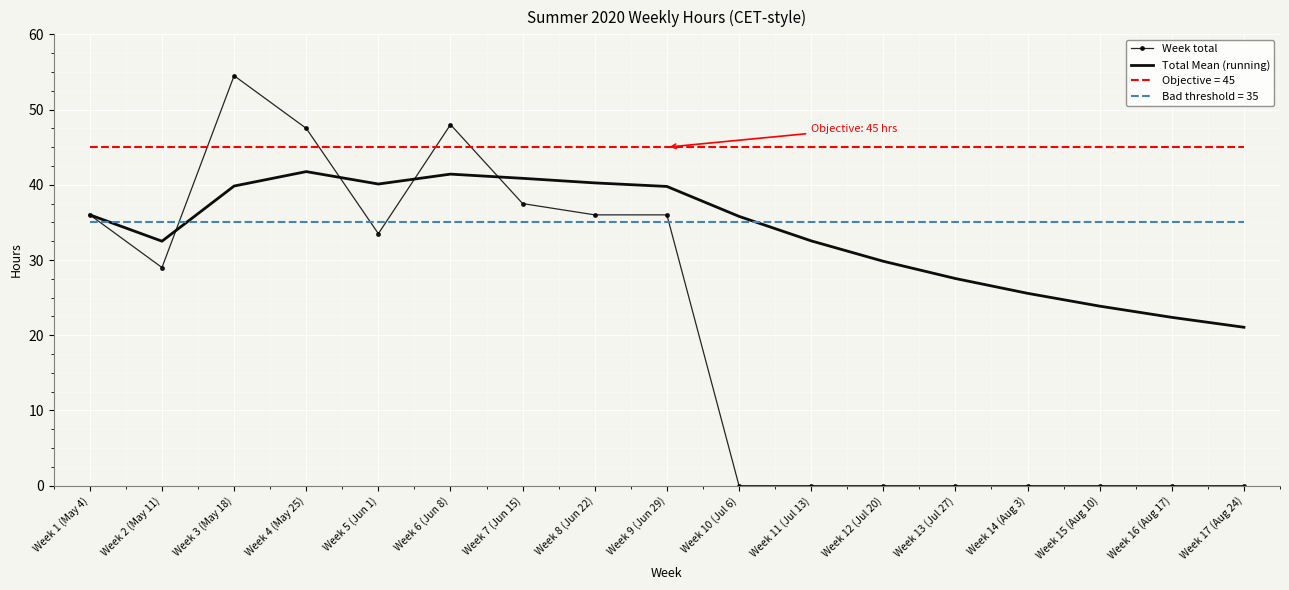

The value of Week total at Week 7 (Jun 15) is 17.6. True or false?

False